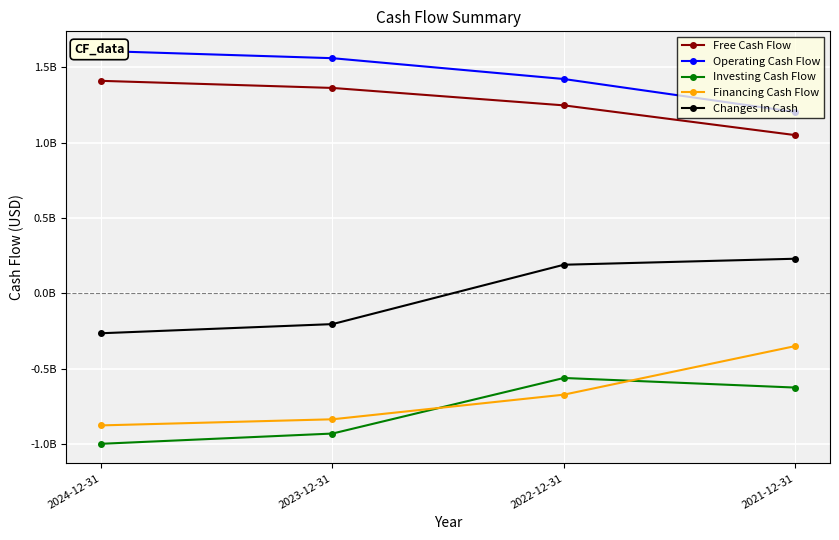

The value of Investing Cash Flow at 2021-12-31 is -624053000. True or false?

True